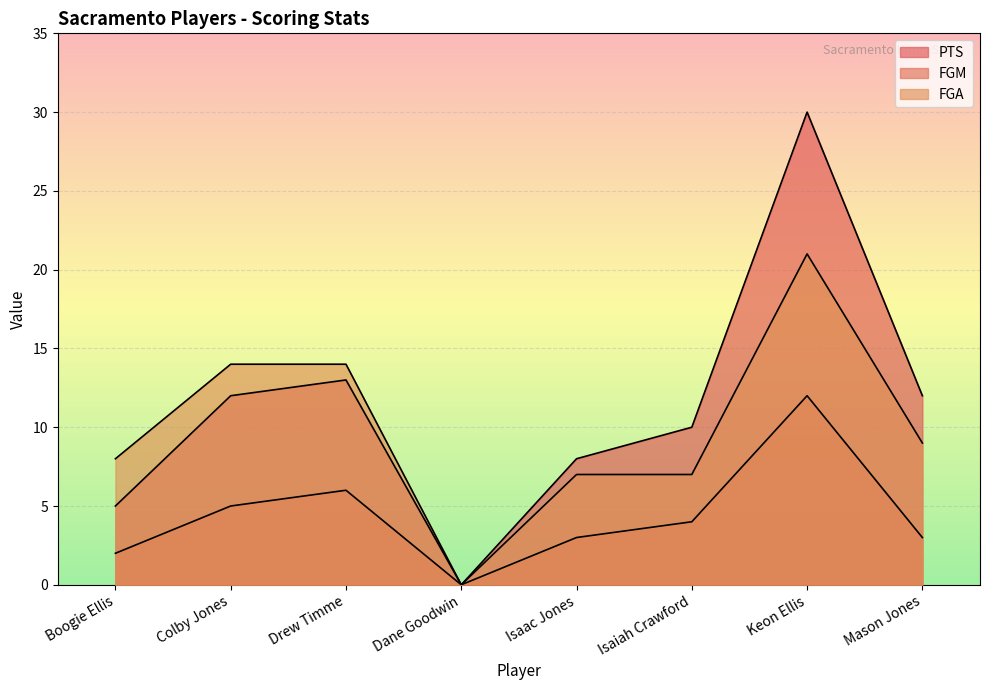

What is the sum of all PTS values?

90